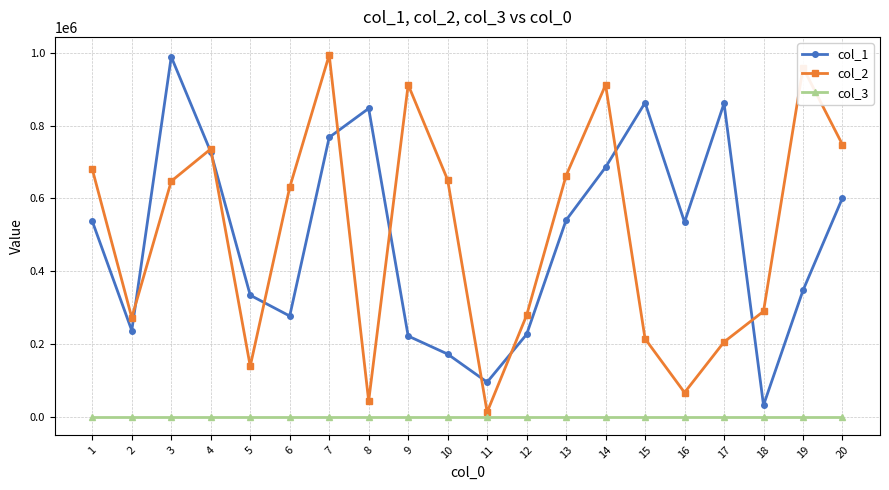

Which series has the largest range (max minus min)?

col_2